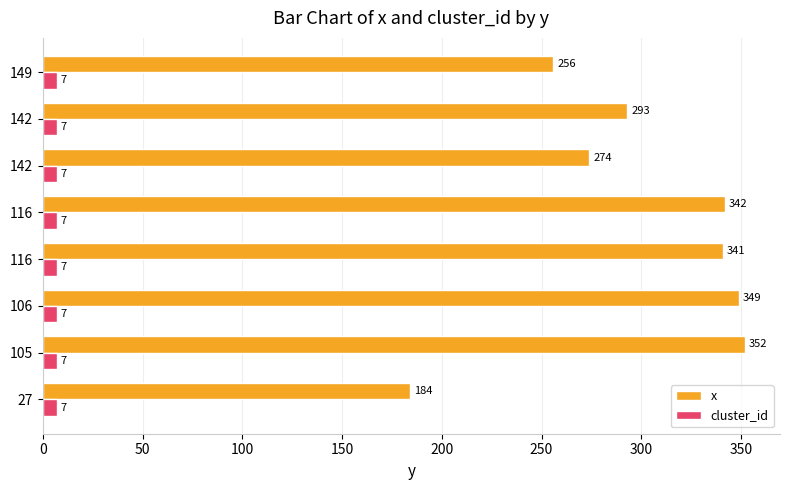

How many values in the x series are below 341?

4